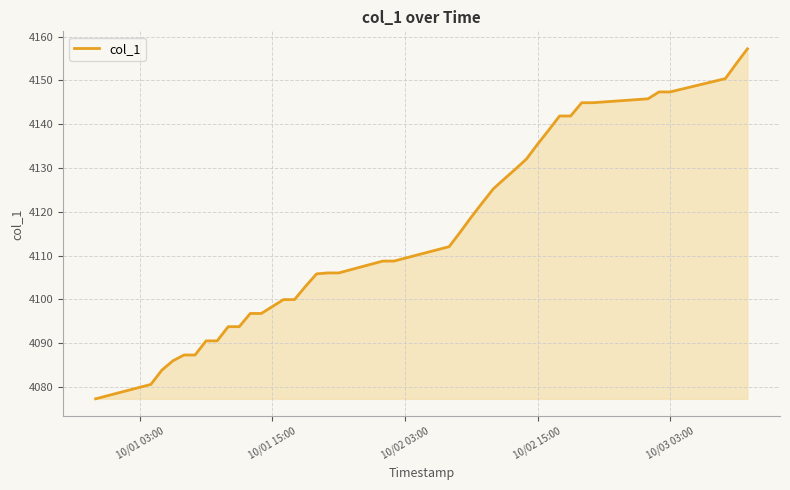

What is the maximum value shown in the chart?

4157.2